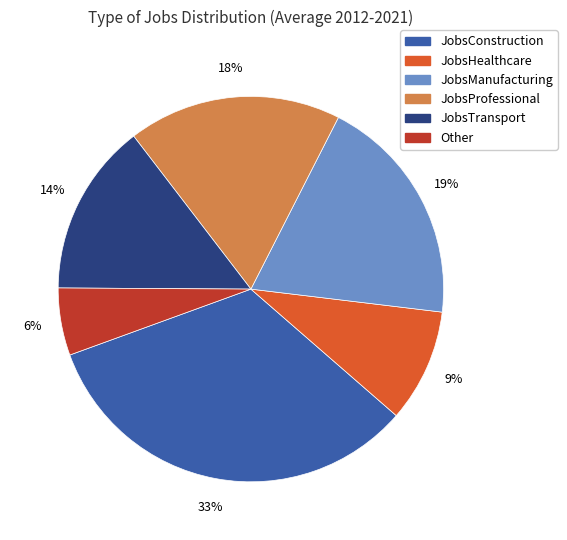

Does any single category account for the majority?

No